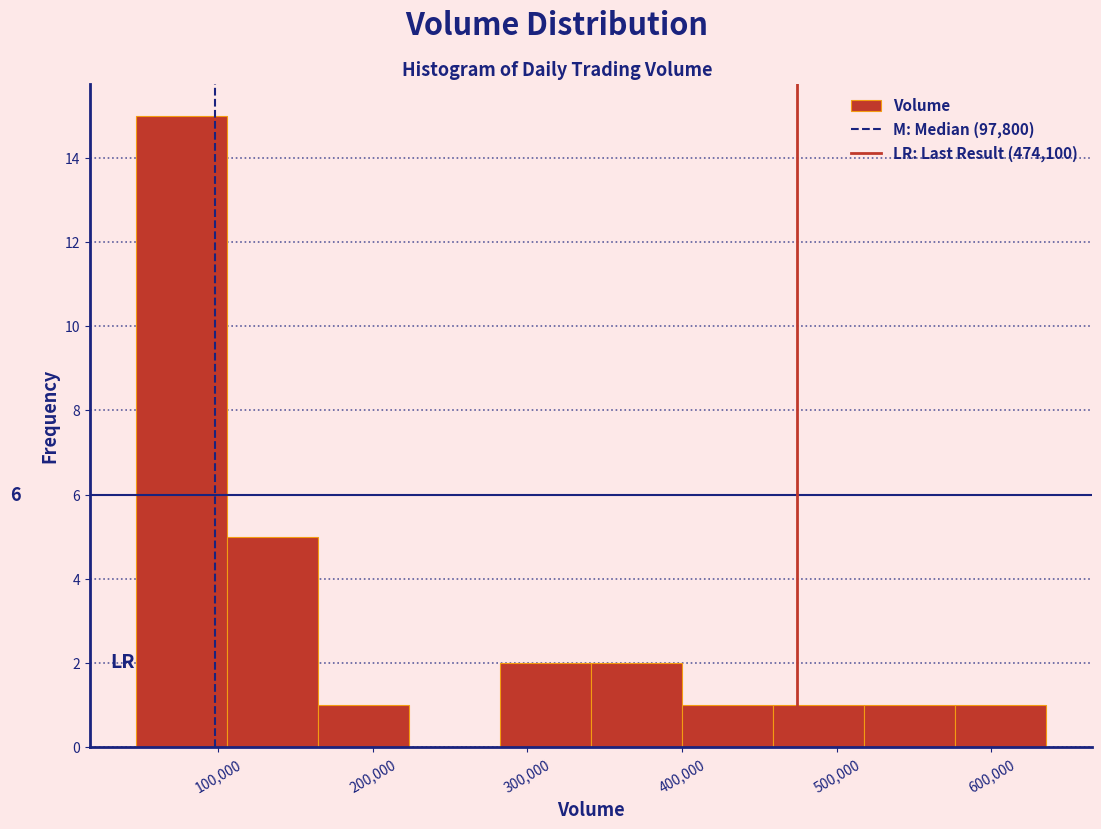

Which range on the x-axis has the tallest bar?

50000 to 110000